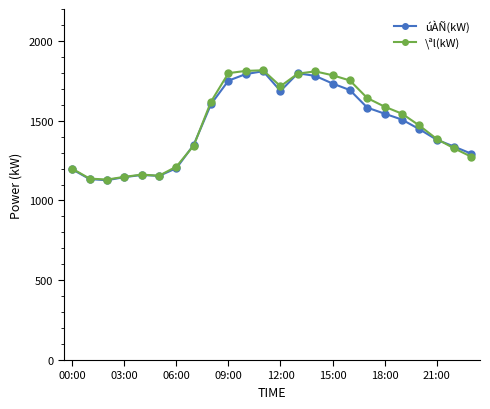

What is the minimum value for \ªl(kW)?

1131